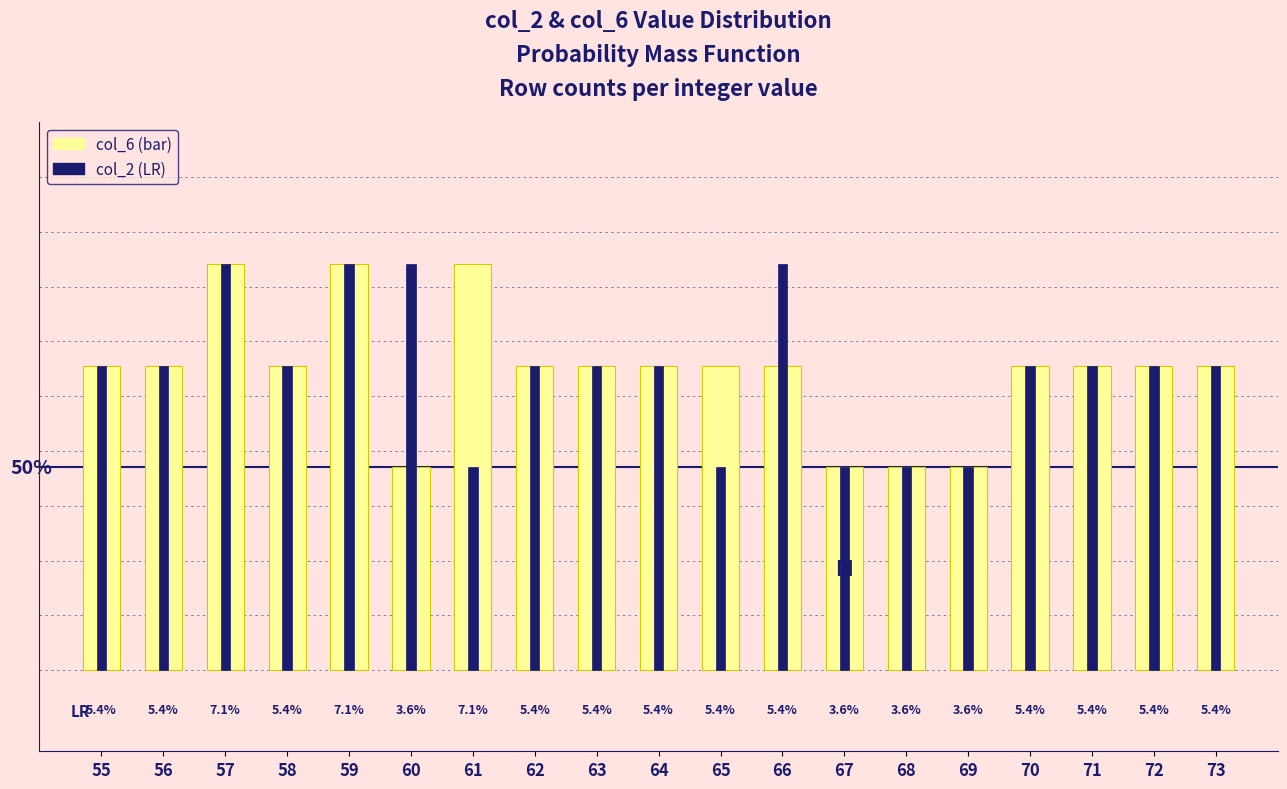

List the series in order of their peak value, highest first.

col_6, col_2